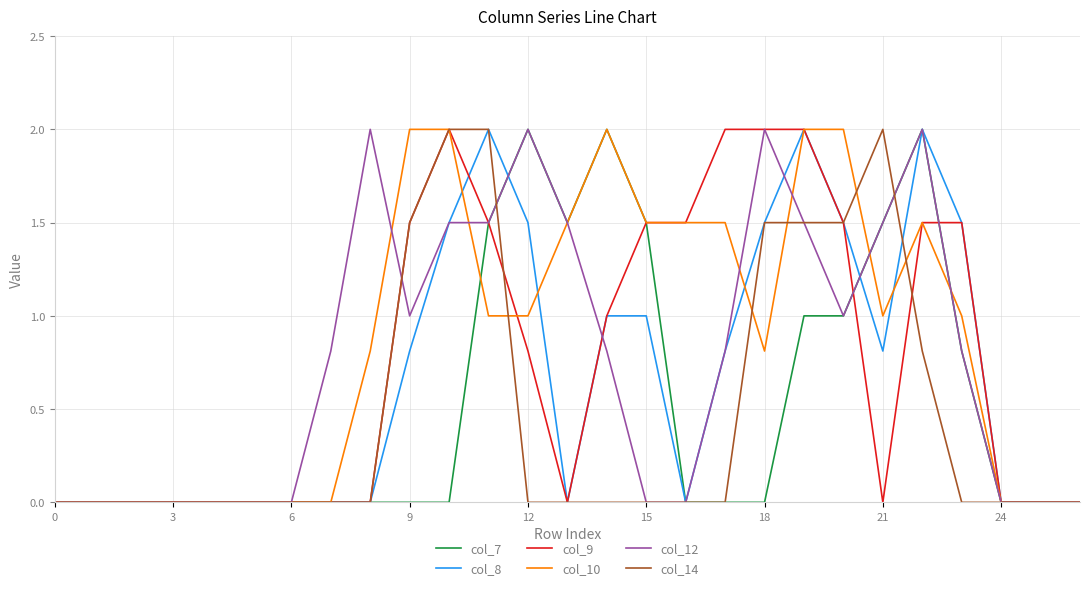

What is the highest value of the col_9 series?

2.0